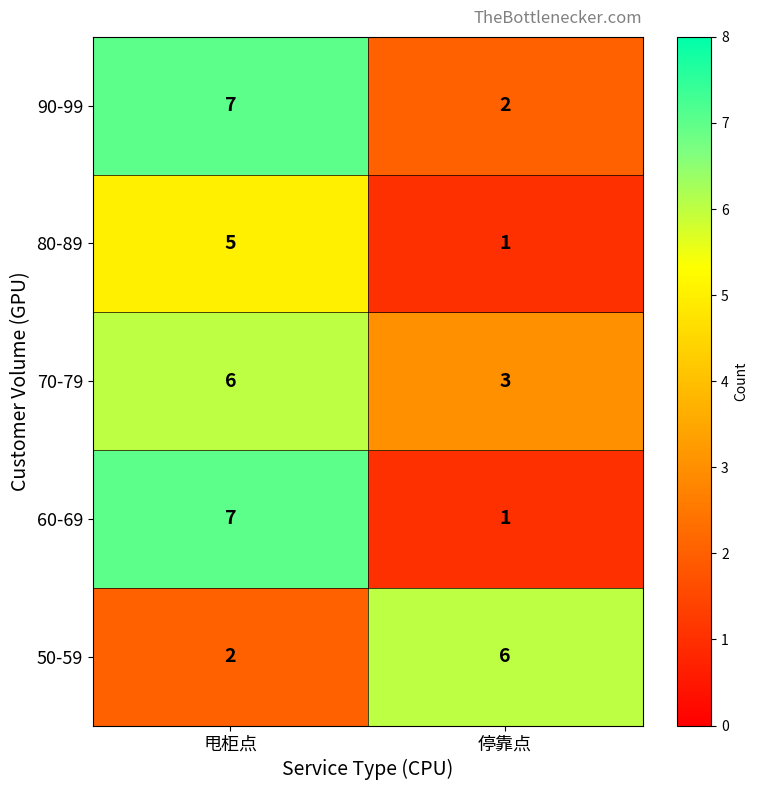

At which label is 70-79 closest to 4?

停靠点